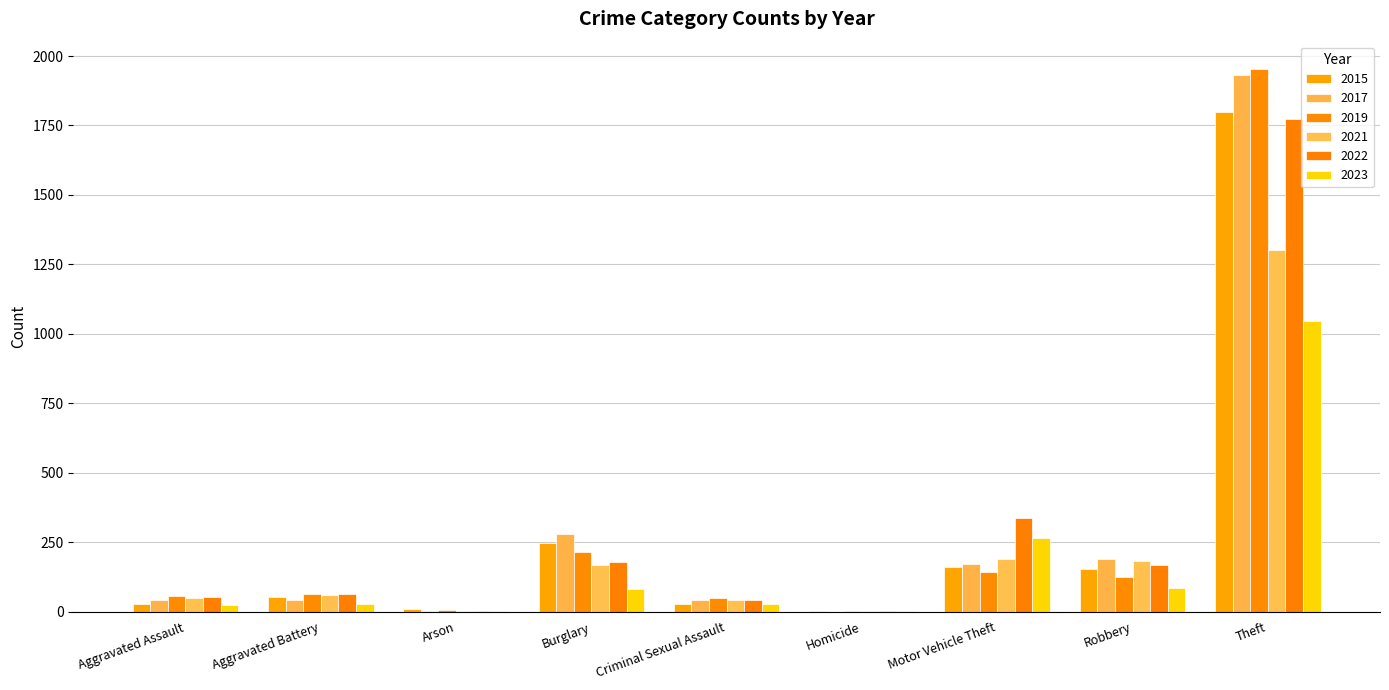

Does the chart contain stacked bars?

No